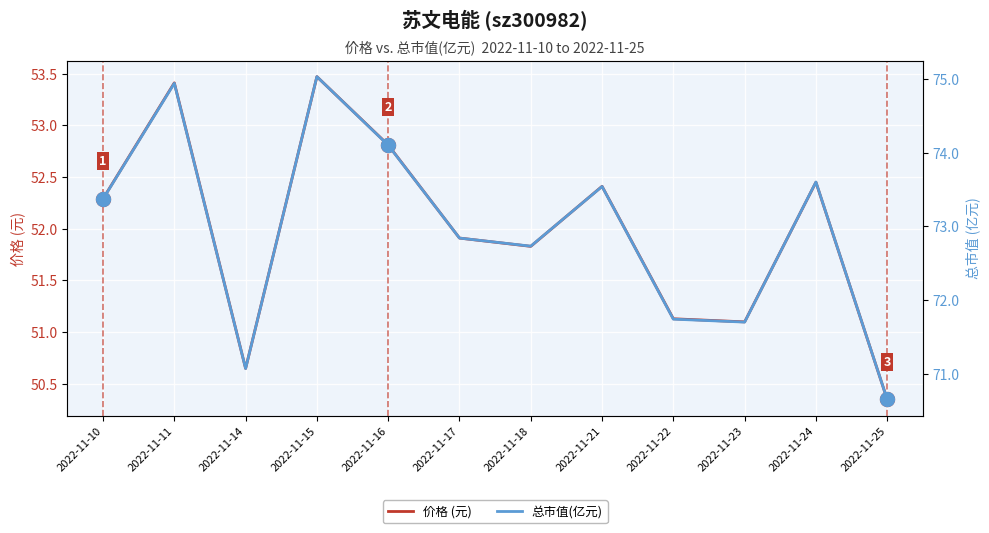

Reading left to right, extract all data points from this chart.

价格 (元): 2022-11-10=52.3	2022-11-11=53.4	2022-11-14=50.6	2022-11-15=53.5	2022-11-16=52.8	2022-11-17=51.9	2022-11-18=51.8	2022-11-21=52.4	2022-11-22=51.1	2022-11-23=51.1	2022-11-24=52.5	2022-11-25=50.4
总市值(亿元): 2022-11-10=73.4	2022-11-11=74.9	2022-11-14=71.1	2022-11-15=75.0	2022-11-16=74.1	2022-11-17=72.8	2022-11-18=72.7	2022-11-21=73.5	2022-11-22=71.7	2022-11-23=71.7	2022-11-24=73.6	2022-11-25=70.7